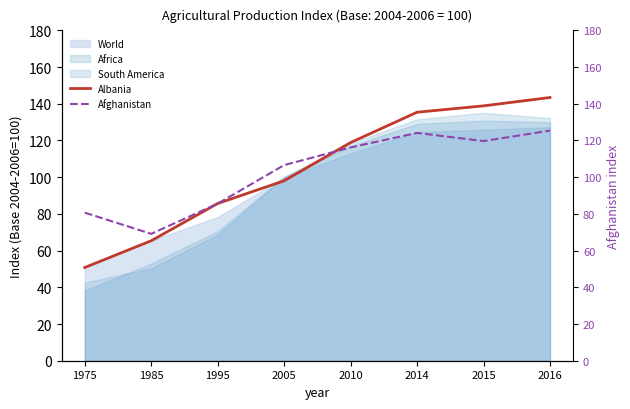

How many lines are shown in the chart?

2